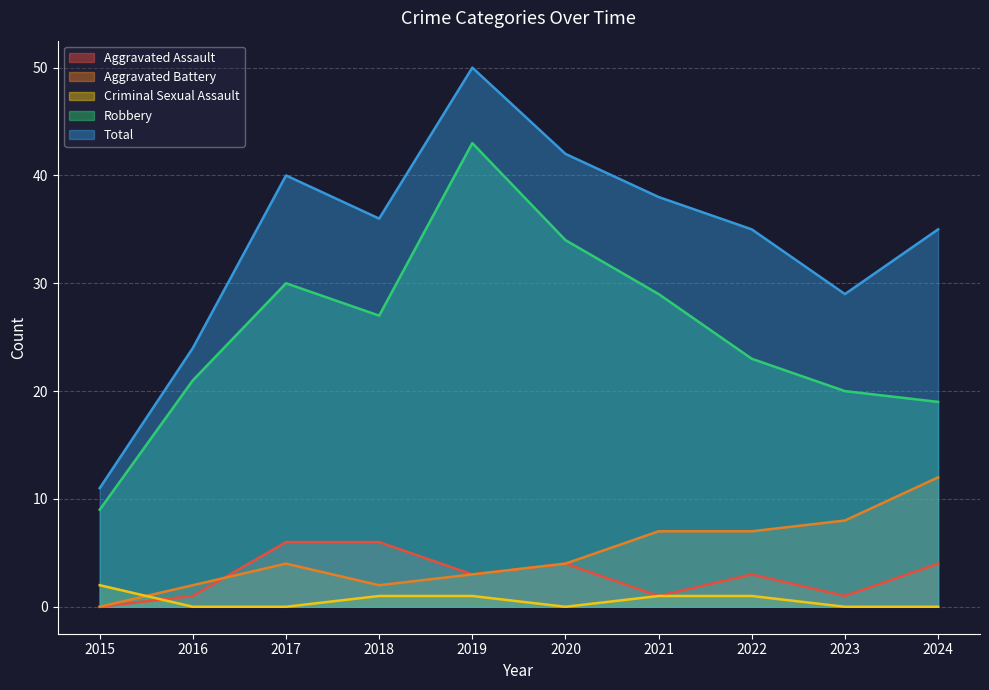

Which series changed the most between 2020 and 2024?

Robbery